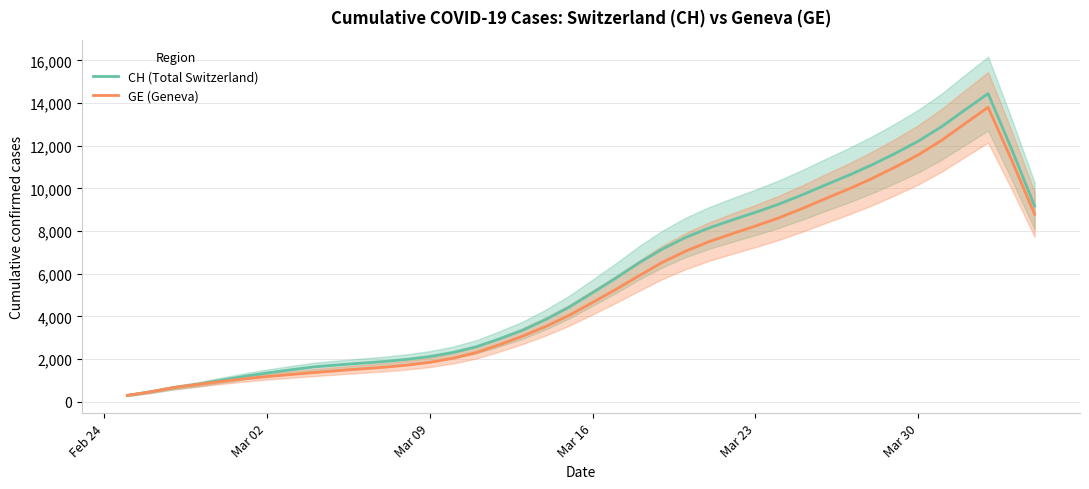

List the series in order of their peak value, highest first.

CH (Total Switzerland), GE (Geneva)